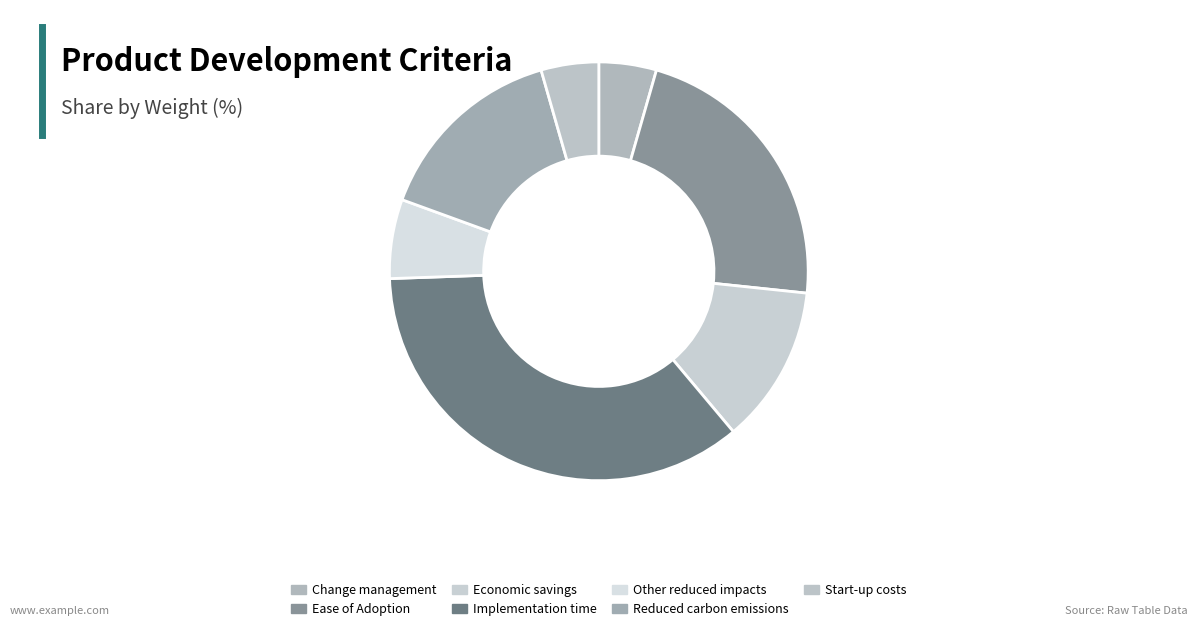

Does Reduced carbon emissions represent more than half of the total?

No